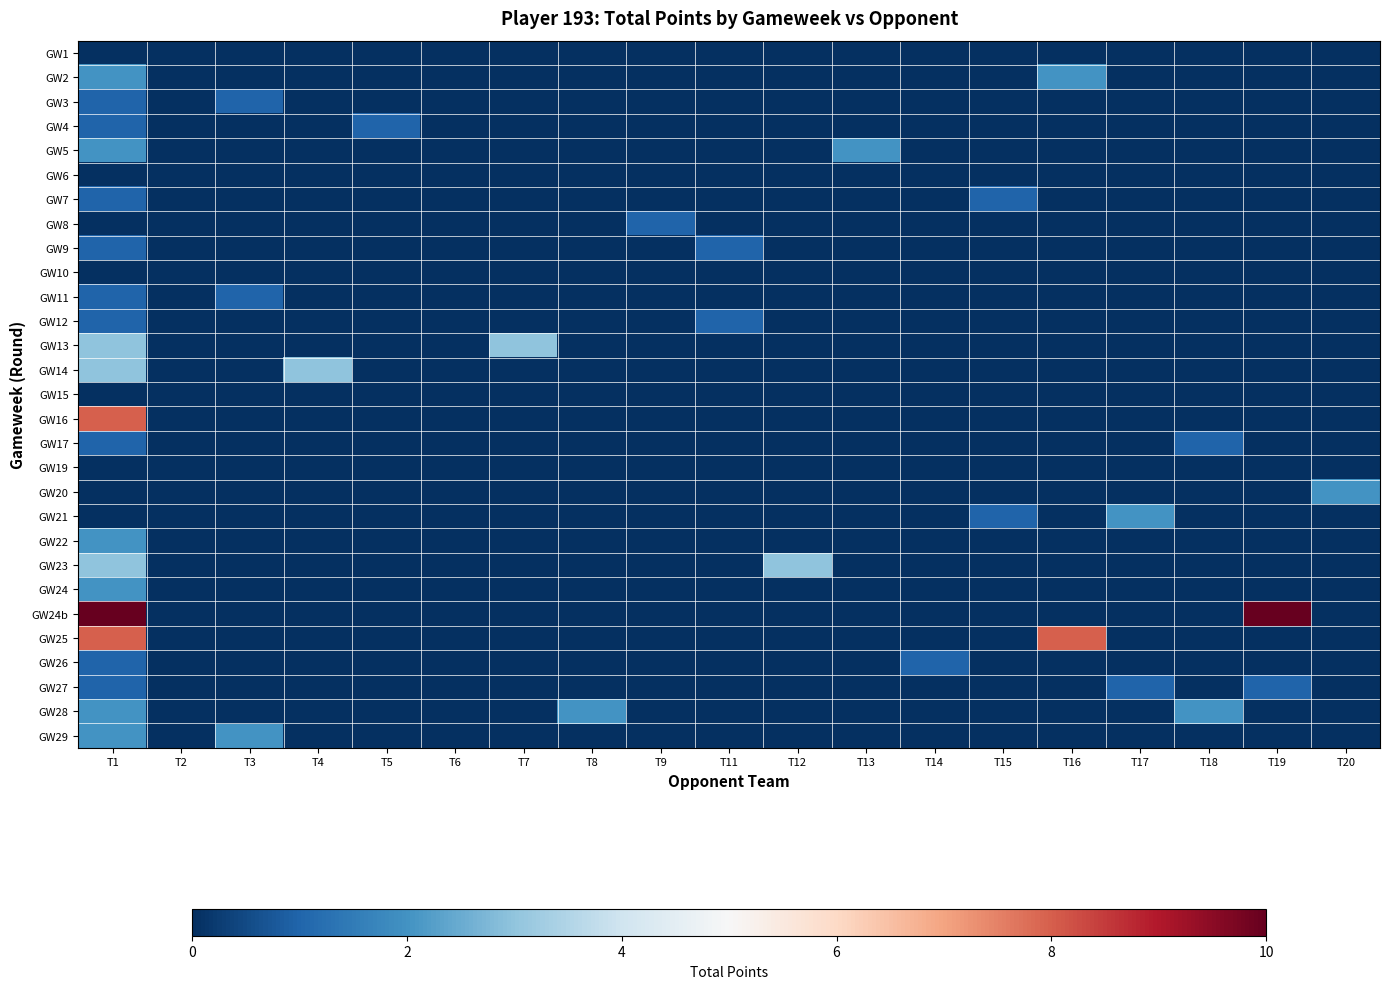

Reading right to left, what are all the values shown in this chart?

GW1: T20=0	T19=0	T18=0	T17=0	T16=0	T15=0	T14=0	T13=0	T12=0	T11=0	T9=0	T8=0	T7=0	T6=0	T5=0	T4=0	T3=0	T2=0	T1=0
GW2: T20=0	T19=0	T18=0	T17=0	T16=2	T15=0	T14=0	T13=0	T12=0	T11=0	T9=0	T8=0	T7=0	T6=0	T5=0	T4=0	T3=0	T2=0	T1=2
GW3: T20=0	T19=0	T18=0	T17=0	T16=0	T15=0	T14=0	T13=0	T12=0	T11=0	T9=0	T8=0	T7=0	T6=0	T5=0	T4=0	T3=1	T2=0	T1=1
GW4: T20=0	T19=0	T18=0	T17=0	T16=0	T15=0	T14=0	T13=0	T12=0	T11=0	T9=0	T8=0	T7=0	T6=0	T5=1	T4=0	T3=0	T2=0	T1=1
GW5: T20=0	T19=0	T18=0	T17=0	T16=0	T15=0	T14=0	T13=2	T12=0	T11=0	T9=0	T8=0	T7=0	T6=0	T5=0	T4=0	T3=0	T2=0	T1=2
GW6: T20=0	T19=0	T18=0	T17=0	T16=0	T15=0	T14=0	T13=0	T12=0	T11=0	T9=0	T8=0	T7=0	T6=0	T5=0	T4=0	T3=0	T2=0	T1=0
GW7: T20=0	T19=0	T18=0	T17=0	T16=0	T15=1	T14=0	T13=0	T12=0	T11=0	T9=0	T8=0	T7=0	T6=0	T5=0	T4=0	T3=0	T2=0	T1=1
GW8: T20=0	T19=0	T18=0	T17=0	T16=0	T15=0	T14=0	T13=0	T12=0	T11=0	T9=1	T8=0	T7=0	T6=0	T5=0	T4=0	T3=0	T2=0	T1=0
GW9: T20=0	T19=0	T18=0	T17=0	T16=0	T15=0	T14=0	T13=0	T12=0	T11=1	T9=0	T8=0	T7=0	T6=0	T5=0	T4=0	T3=0	T2=0	T1=1
GW10: T20=0	T19=0	T18=0	T17=0	T16=0	T15=0	T14=0	T13=0	T12=0	T11=0	T9=0	T8=0	T7=0	T6=0	T5=0	T4=0	T3=0	T2=0	T1=0
GW11: T20=0	T19=0	T18=0	T17=0	T16=0	T15=0	T14=0	T13=0	T12=0	T11=0	T9=0	T8=0	T7=0	T6=0	T5=0	T4=0	T3=1	T2=0	T1=1
GW12: T20=0	T19=0	T18=0	T17=0	T16=0	T15=0	T14=0	T13=0	T12=0	T11=1	T9=0	T8=0	T7=0	T6=0	T5=0	T4=0	T3=0	T2=0	T1=1
GW13: T20=0	T19=0	T18=0	T17=0	T16=0	T15=0	T14=0	T13=0	T12=0	T11=0	T9=0	T8=0	T7=3	T6=0	T5=0	T4=0	T3=0	T2=0	T1=3
GW14: T20=0	T19=0	T18=0	T17=0	T16=0	T15=0	T14=0	T13=0	T12=0	T11=0	T9=0	T8=0	T7=0	T6=0	T5=0	T4=3	T3=0	T2=0	T1=3
GW15: T20=0	T19=0	T18=0	T17=0	T16=0	T15=0	T14=0	T13=0	T12=0	T11=0	T9=0	T8=0	T7=0	T6=0	T5=0	T4=0	T3=0	T2=0	T1=0
GW16: T20=0	T19=0	T18=0	T17=0	T16=0	T15=0	T14=0	T13=0	T12=0	T11=0	T9=0	T8=0	T7=0	T6=0	T5=0	T4=0	T3=0	T2=0	T1=8
GW17: T20=0	T19=0	T18=1	T17=0	T16=0	T15=0	T14=0	T13=0	T12=0	T11=0	T9=0	T8=0	T7=0	T6=0	T5=0	T4=0	T3=0	T2=0	T1=1
GW19: T20=0	T19=0	T18=0	T17=0	T16=0	T15=0	T14=0	T13=0	T12=0	T11=0	T9=0	T8=0	T7=0	T6=0	T5=0	T4=0	T3=0	T2=0	T1=0
GW20: T20=2	T19=0	T18=0	T17=0	T16=0	T15=0	T14=0	T13=0	T12=0	T11=0	T9=0	T8=0	T7=0	T6=0	T5=0	T4=0	T3=0	T2=0	T1=0
GW21: T20=0	T19=0	T18=0	T17=2	T16=0	T15=1	T14=0	T13=0	T12=0	T11=0	T9=0	T8=0	T7=0	T6=0	T5=0	T4=0	T3=0	T2=0	T1=0
GW22: T20=0	T19=0	T18=0	T17=0	T16=0	T15=0	T14=0	T13=0	T12=0	T11=0	T9=0	T8=0	T7=0	T6=0	T5=0	T4=0	T3=0	T2=0	T1=2
GW23: T20=0	T19=0	T18=0	T17=0	T16=0	T15=0	T14=0	T13=0	T12=3	T11=0	T9=0	T8=0	T7=0	T6=0	T5=0	T4=0	T3=0	T2=0	T1=3
GW24: T20=0	T19=0	T18=0	T17=0	T16=0	T15=0	T14=0	T13=0	T12=0	T11=0	T9=0	T8=0	T7=0	T6=0	T5=0	T4=0	T3=0	T2=0	T1=2
GW24b: T20=0	T19=10	T18=0	T17=0	T16=0	T15=0	T14=0	T13=0	T12=0	T11=0	T9=0	T8=0	T7=0	T6=0	T5=0	T4=0	T3=0	T2=0	T1=10
GW25: T20=0	T19=0	T18=0	T17=0	T16=8	T15=0	T14=0	T13=0	T12=0	T11=0	T9=0	T8=0	T7=0	T6=0	T5=0	T4=0	T3=0	T2=0	T1=8
GW26: T20=0	T19=0	T18=0	T17=0	T16=0	T15=0	T14=1	T13=0	T12=0	T11=0	T9=0	T8=0	T7=0	T6=0	T5=0	T4=0	T3=0	T2=0	T1=1
GW27: T20=0	T19=1	T18=0	T17=1	T16=0	T15=0	T14=0	T13=0	T12=0	T11=0	T9=0	T8=0	T7=0	T6=0	T5=0	T4=0	T3=0	T2=0	T1=1
GW28: T20=0	T19=0	T18=2	T17=0	T16=0	T15=0	T14=0	T13=0	T12=0	T11=0	T9=0	T8=2	T7=0	T6=0	T5=0	T4=0	T3=0	T2=0	T1=2
GW29: T20=0	T19=0	T18=0	T17=0	T16=0	T15=0	T14=0	T13=0	T12=0	T11=0	T9=0	T8=0	T7=0	T6=0	T5=0	T4=0	T3=2	T2=0	T1=2